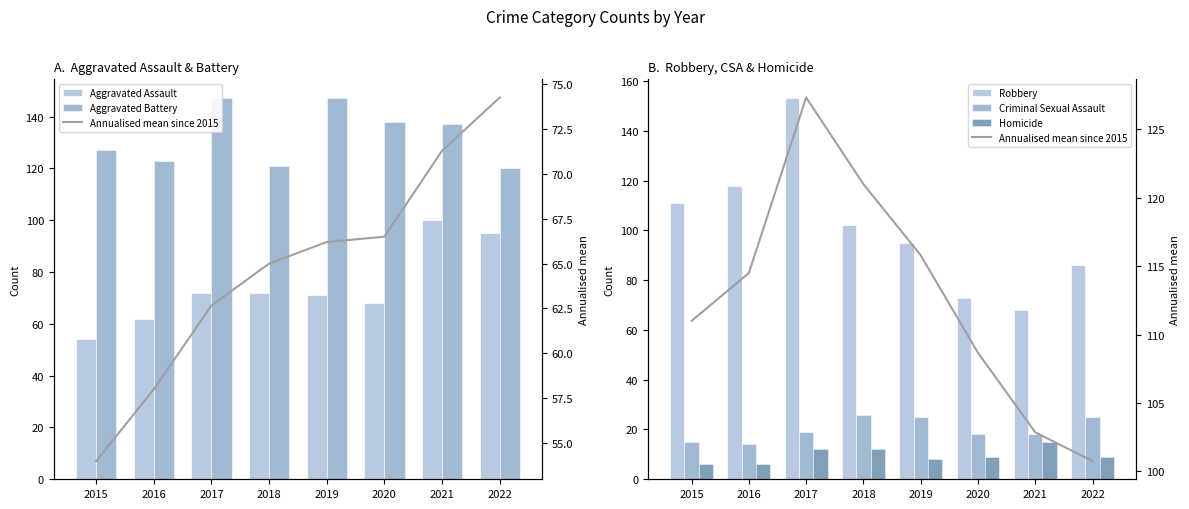

The Annualised mean since 2015 series shows 23.5 at 2019. True or false?

False